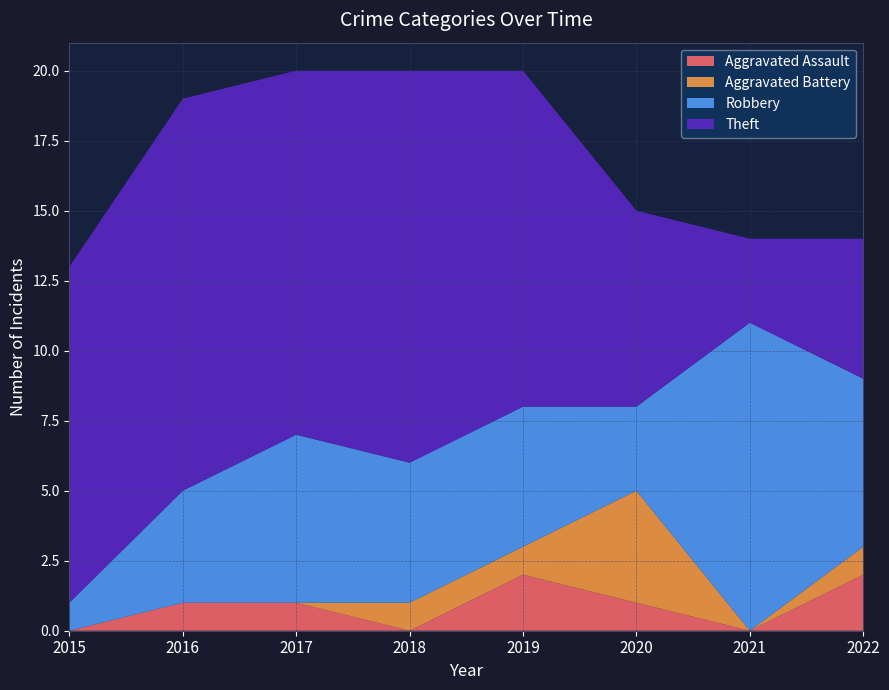

Reading right to left, what are all the values shown in this chart?

Aggravated Assault: 2	0	1	2	0	1	1	0
Aggravated Battery: 1	0	4	1	1	0	0	0
Robbery: 6	11	3	5	5	6	4	1
Theft: 5	3	7	12	14	13	14	12